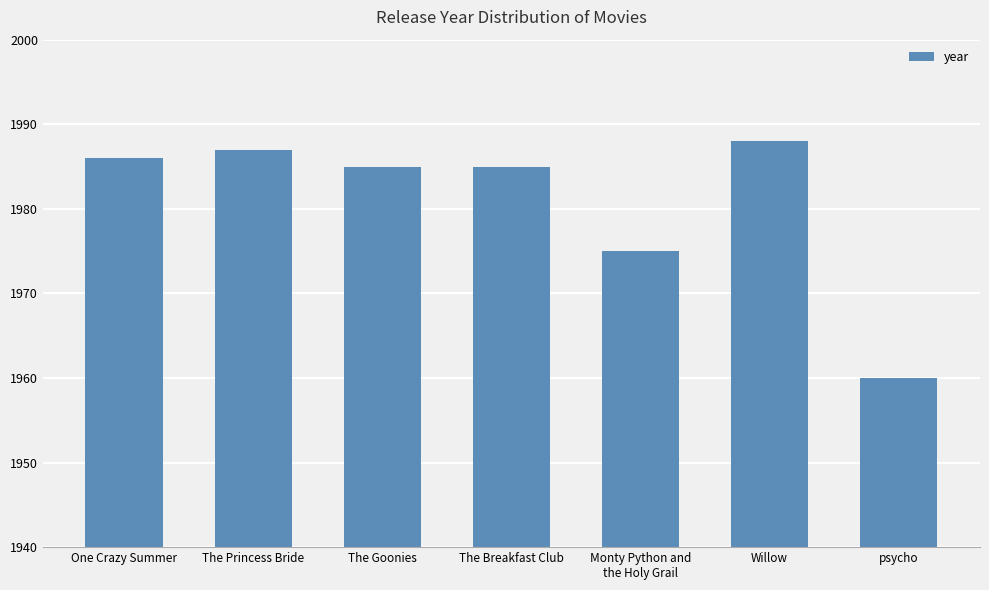

Reading right to left, extract all data points from this chart.

1960	1988	1975	1985	1985	1987	1986